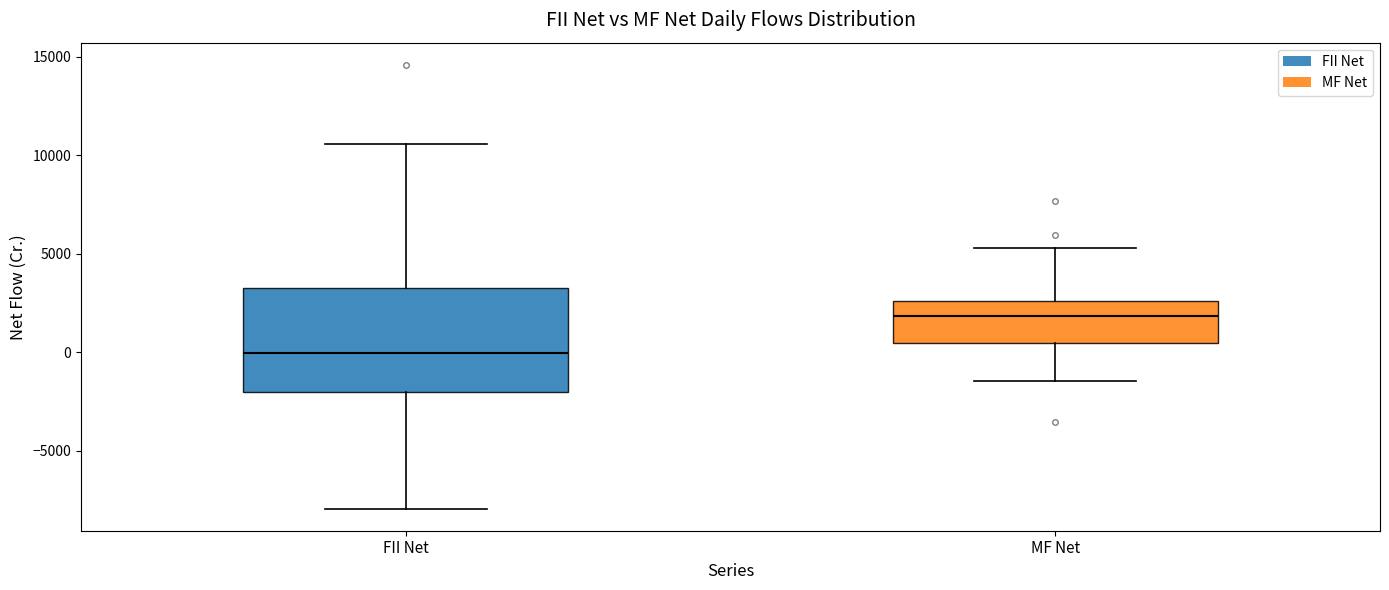

Where is the lower edge of the box for MF Net on the y-axis? The values are not printed on the chart, so give them approximately, as read against the axis.

500